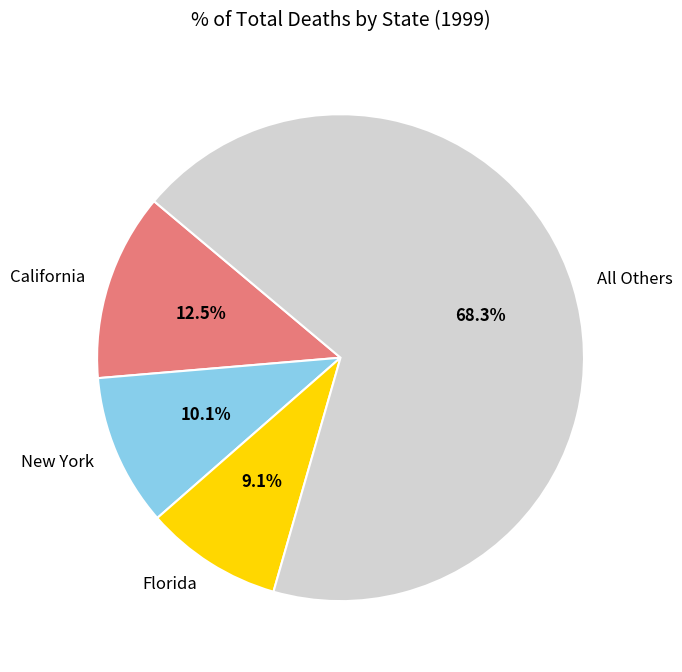

Rank the categories by value from highest to lowest.

All Others, California, New York, Florida